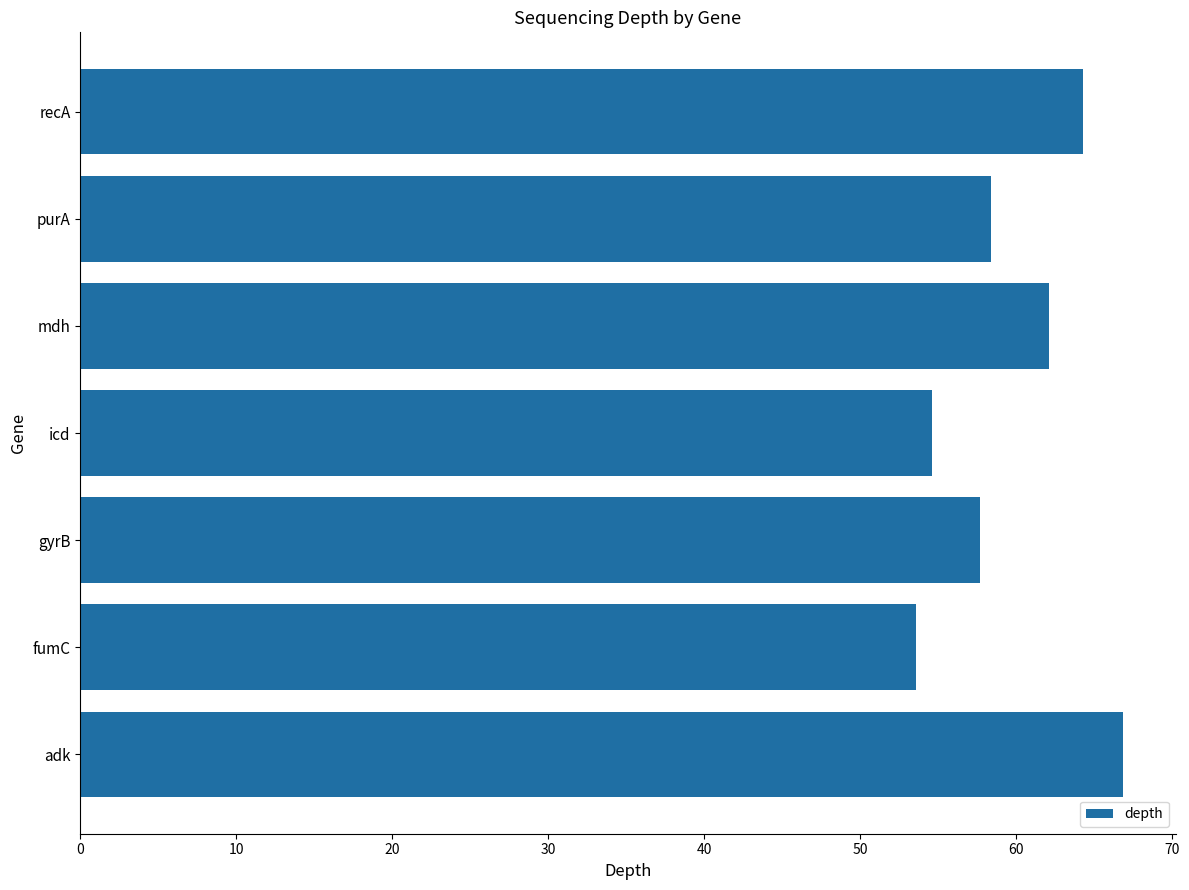

How many data points does each series have?

7